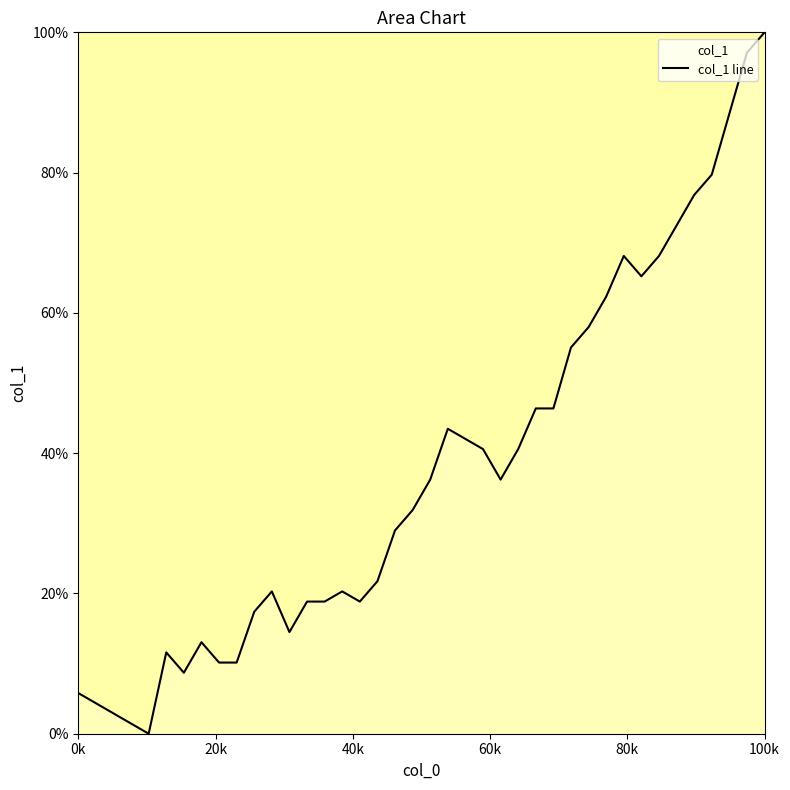

What is the difference between the maximum and minimum values?

100.0